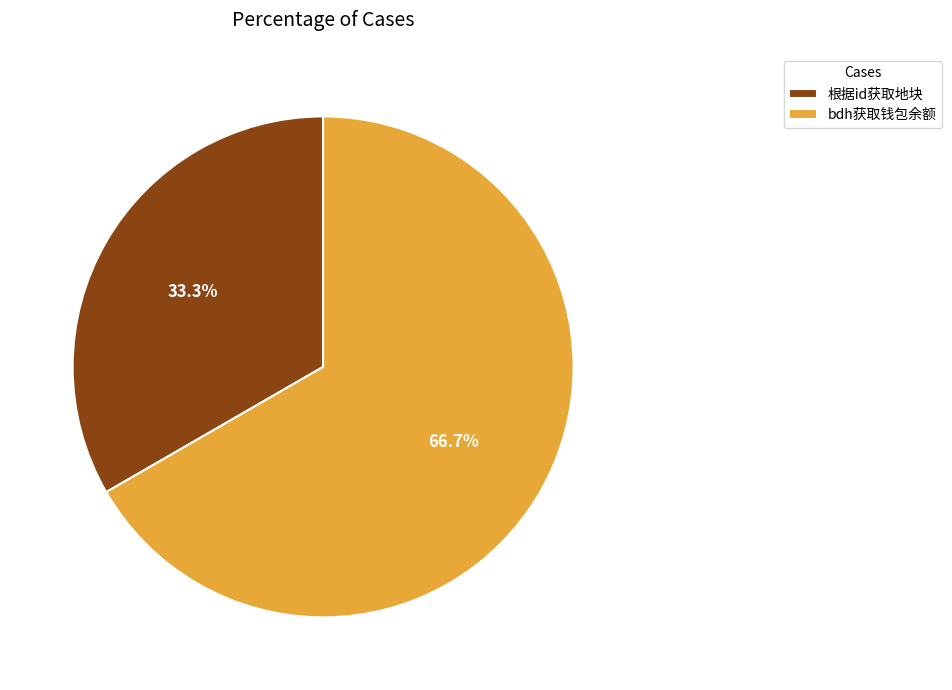

How many segments does this pie chart have?

2